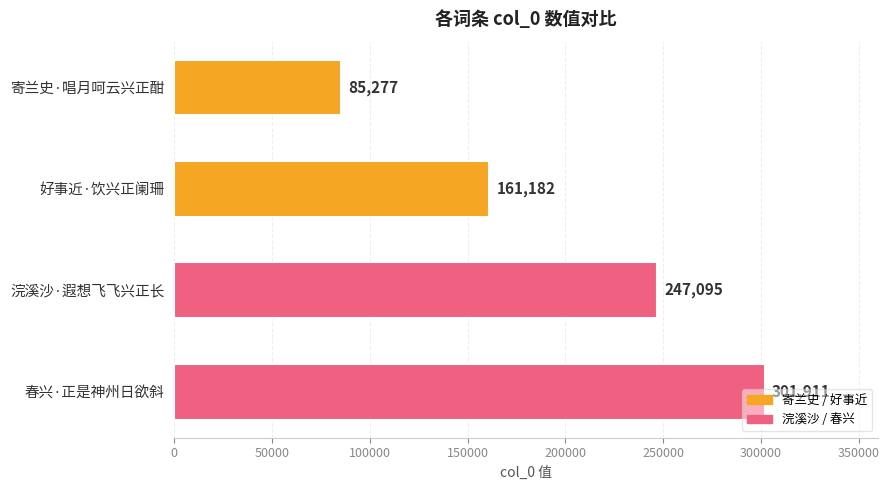

List the labels in order of value, smallest first.

寄兰史·唱月呵云兴正酣, 好事近·饮兴正阑珊, 浣溪沙·遐想飞飞兴正长, 春兴·正是神州日欲斜